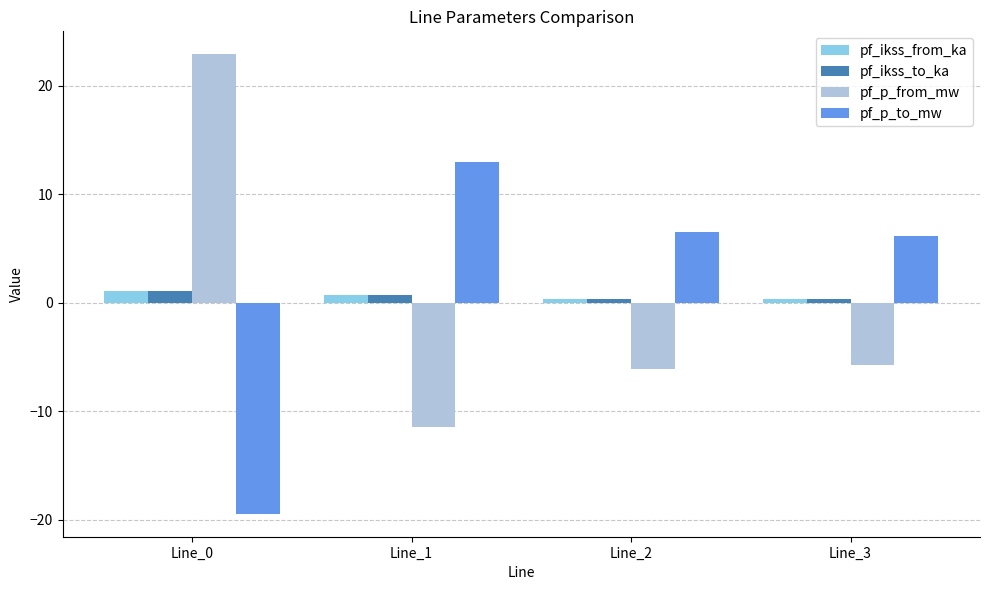

What are all the series names shown in the legend?

pf_ikss_from_ka, pf_ikss_to_ka, pf_p_from_mw, pf_p_to_mw